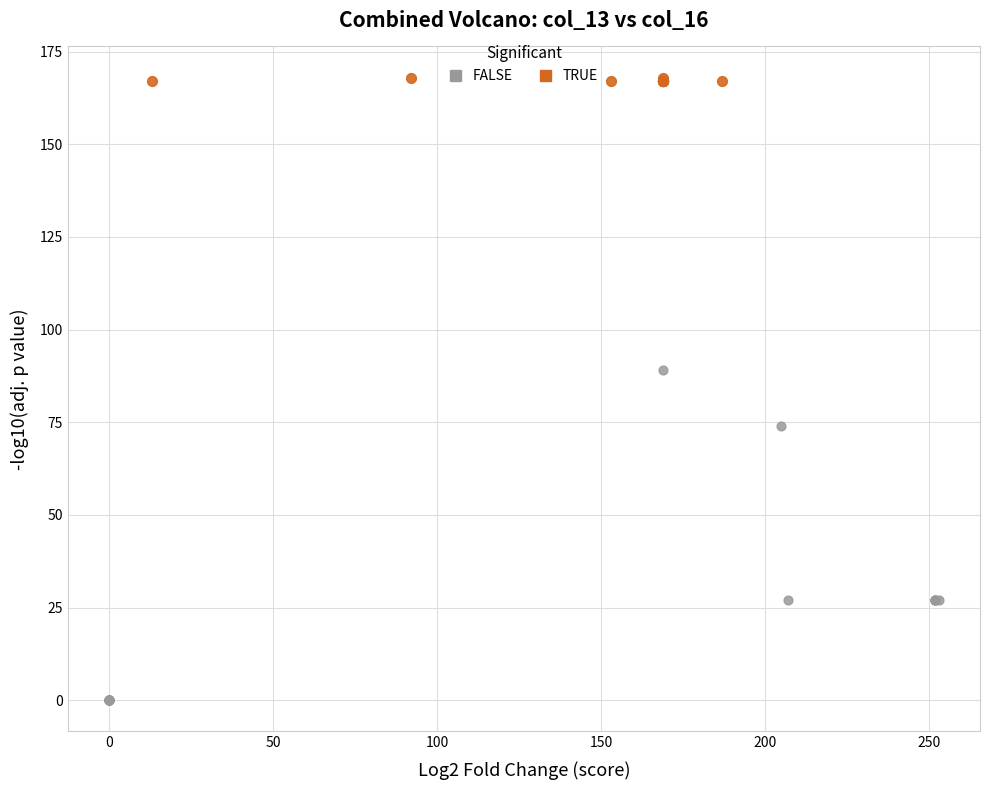

Which series has the largest Y range (max minus min)?

FALSE